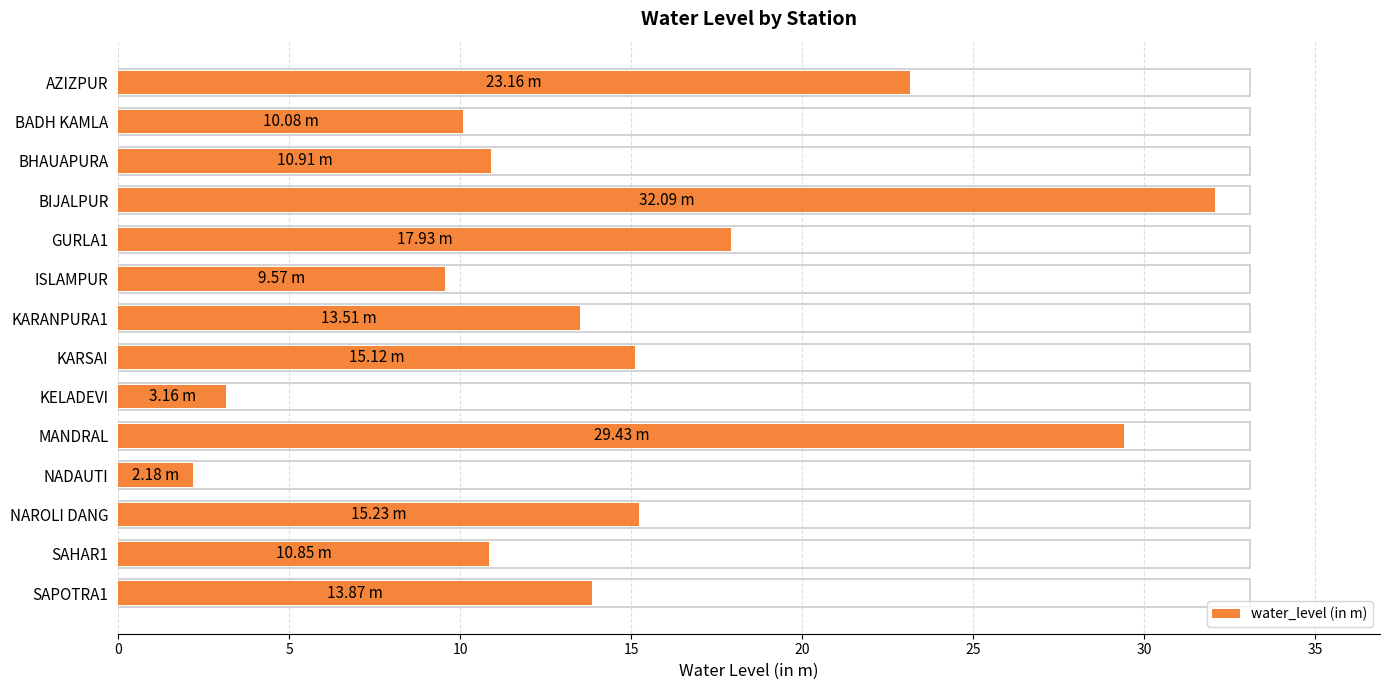

What is the sum of the values at SAPOTRA1 and ISLAMPUR?

23.4